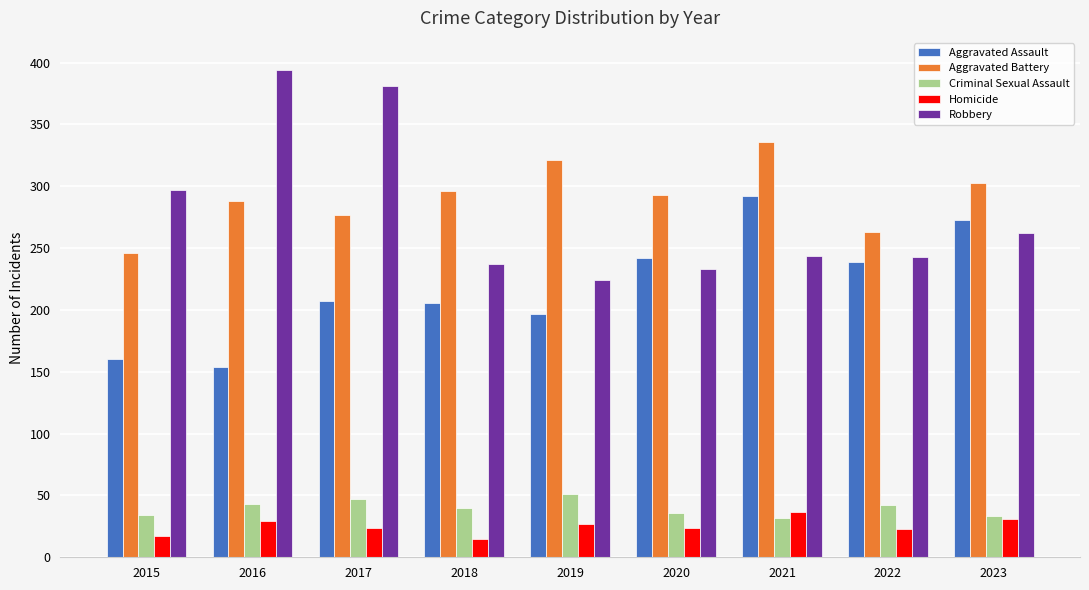

The value of Aggravated Assault at 2016 is 47. True or false?

False